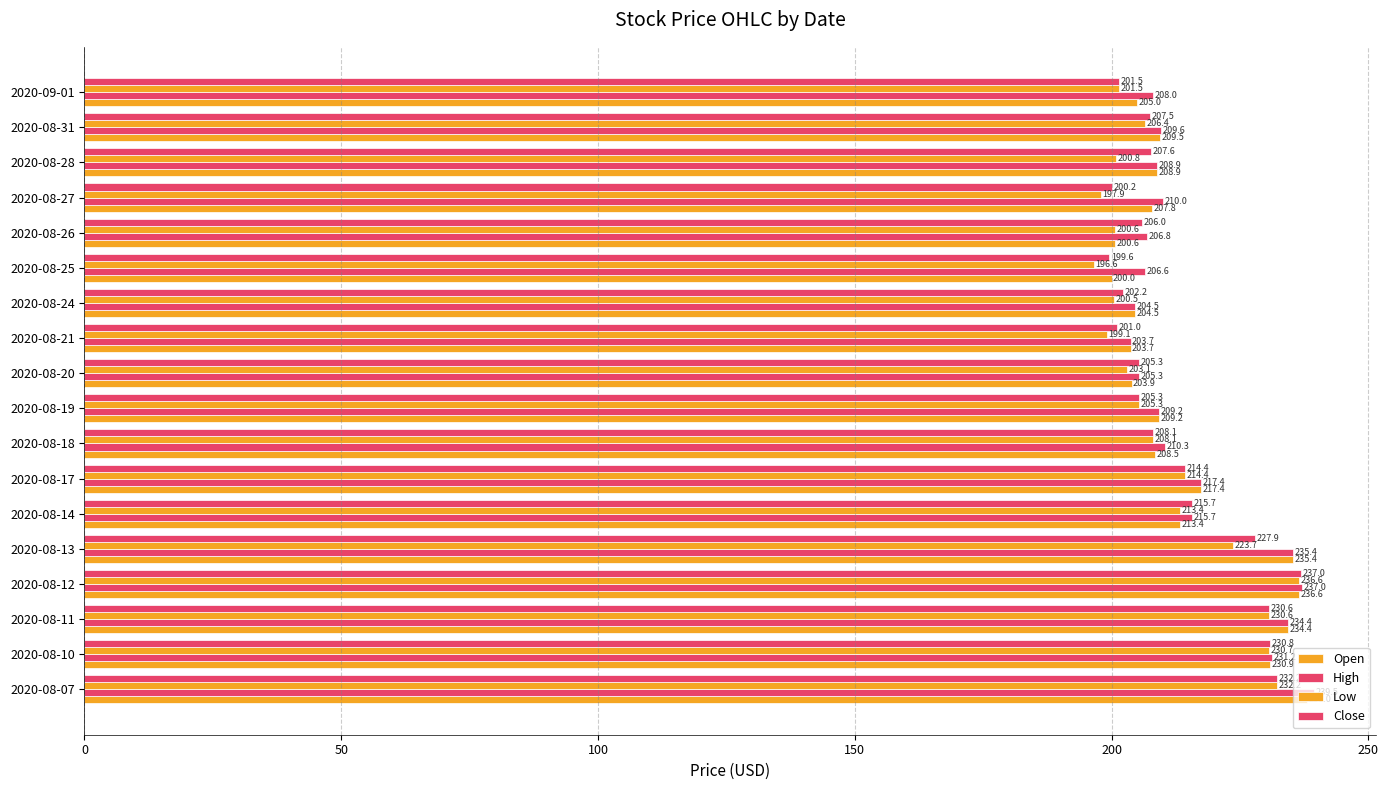

What is the minimum value for Close?

199.6